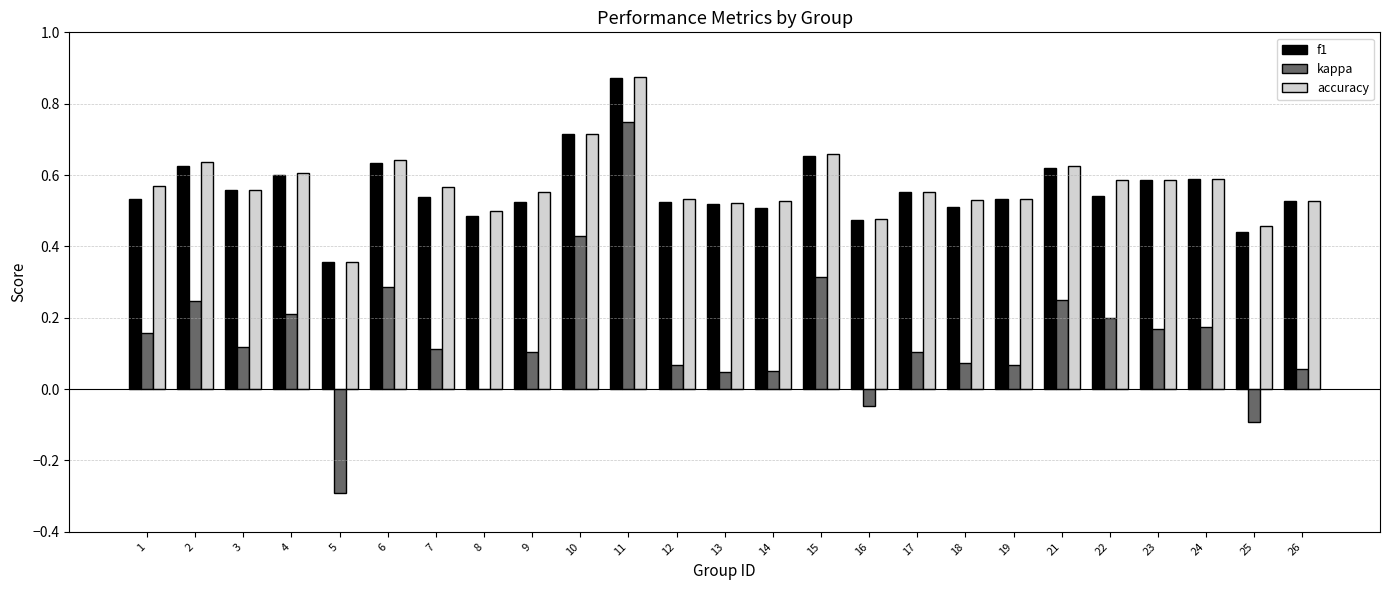

Is the value of kappa at 8 greater than the value of accuracy at 22?

No